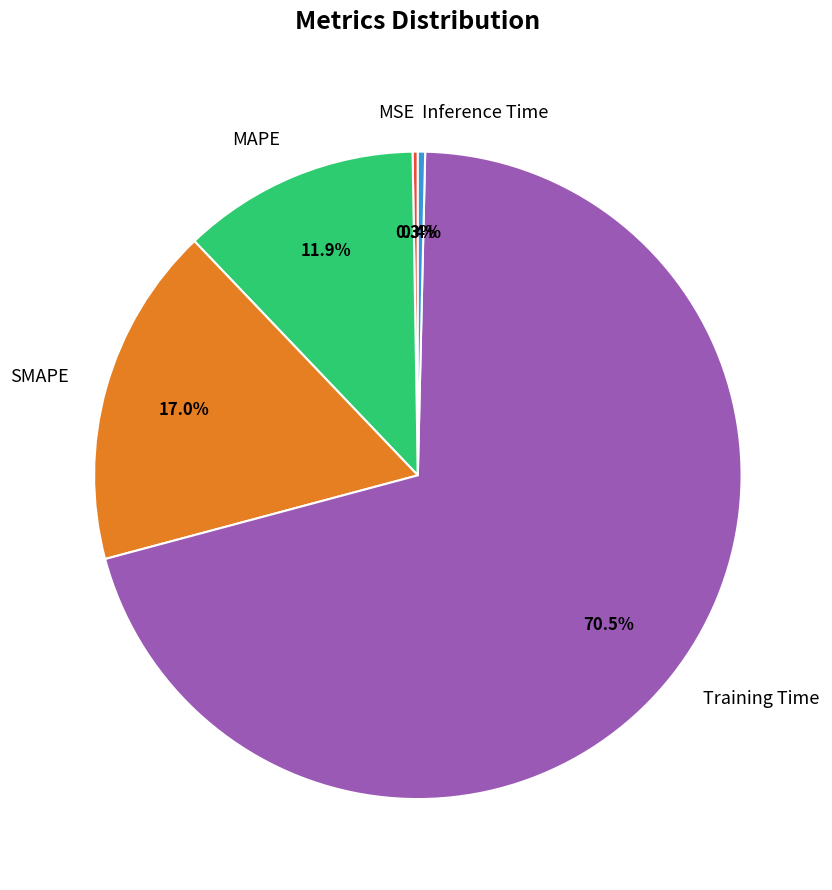

Which has a higher value, MAPE or Inference Time?

MAPE